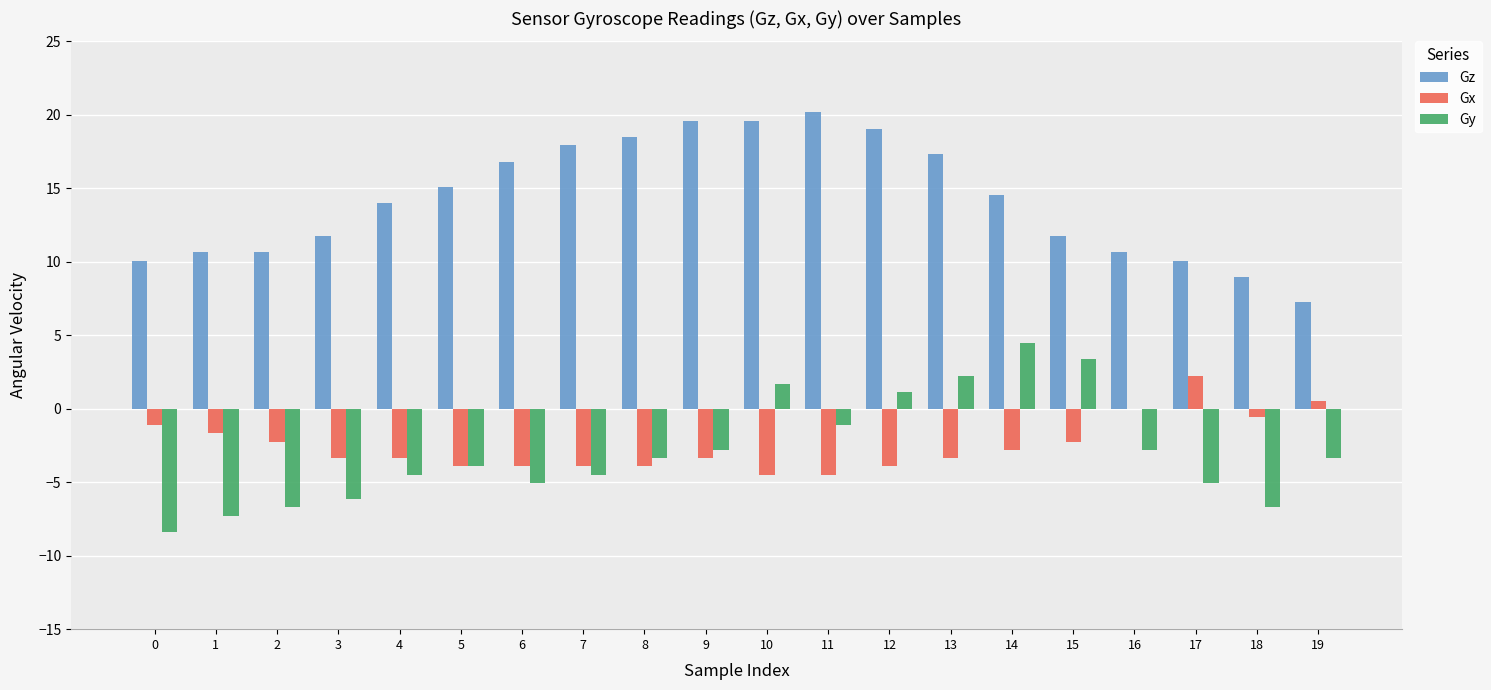

How many distinct data groups are displayed?

3